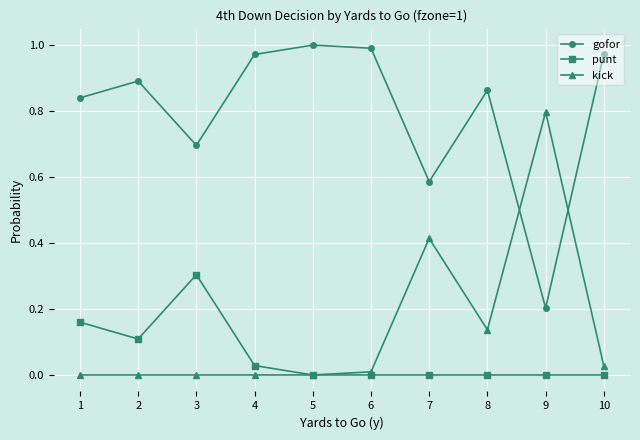

Is this an area chart (filled region under the line)?

No